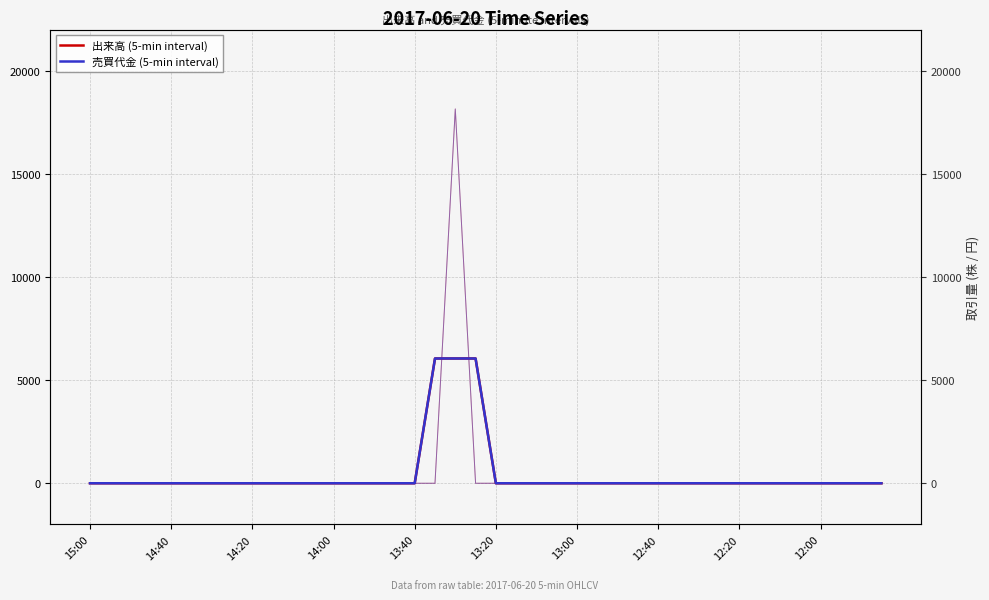

True or false: 売買代金 (5-min interval) and 出来高 (5-min interval) intersect in this chart.

False